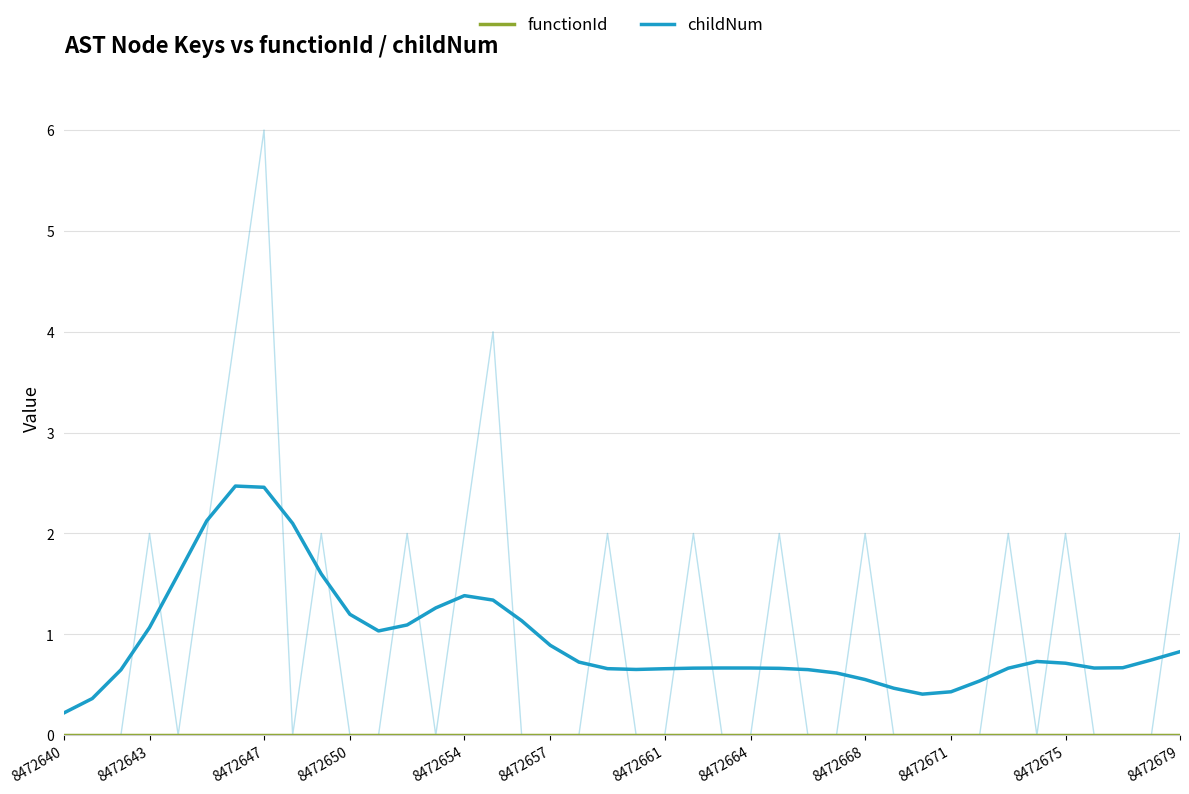

Is this an area chart (filled region under the line)?

No